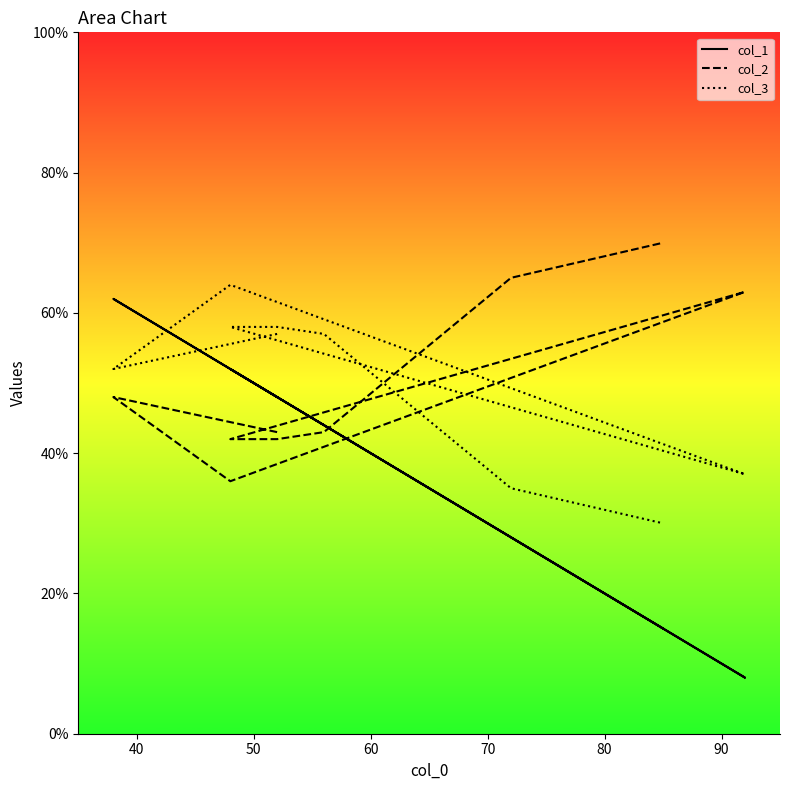

What are all the series names shown in the legend?

col_1, col_2, col_3